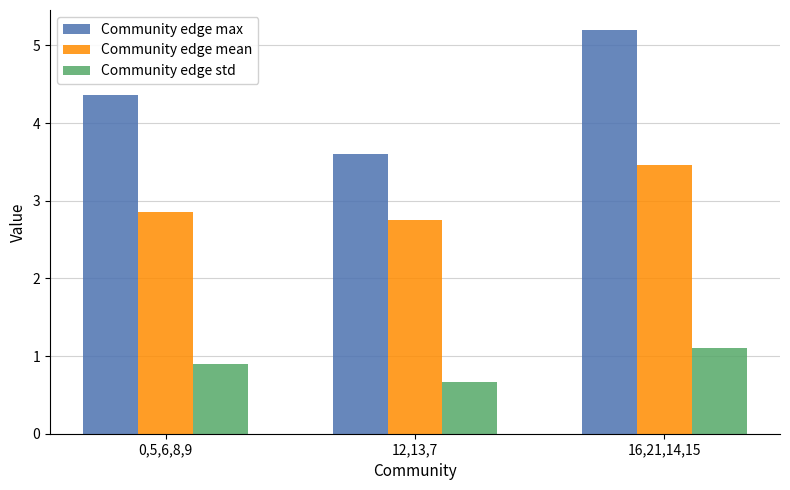

What is the difference between the maximum and second lowest values in the Community edge std series?

0.2